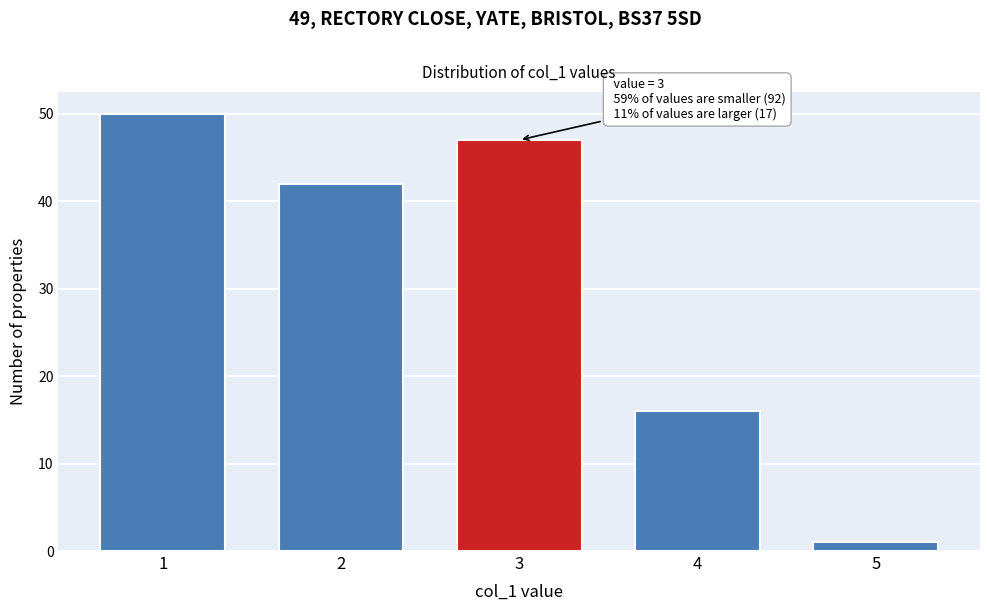

Reading right to left, list all the values displayed in this chart.

1	16	47	42	50